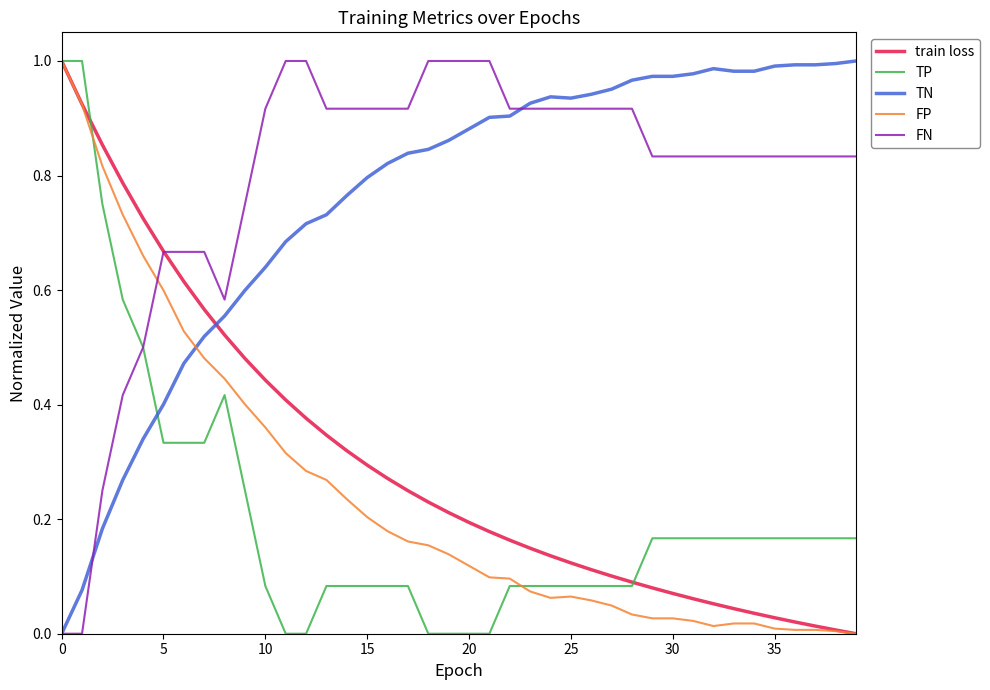

True or false: TN and FP cross at least once.

True